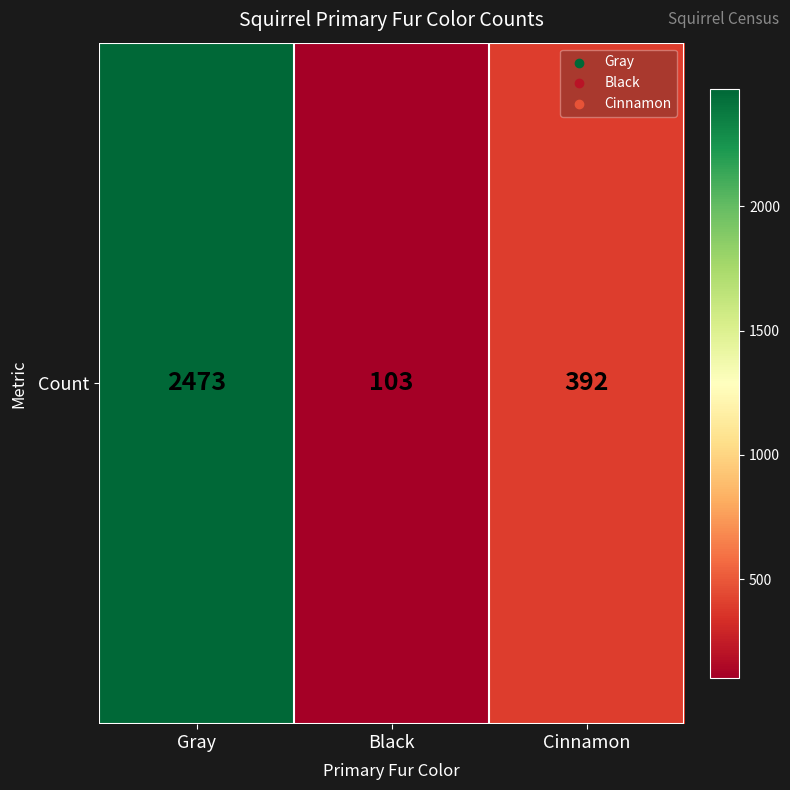

How many distinct data groups are displayed?

1